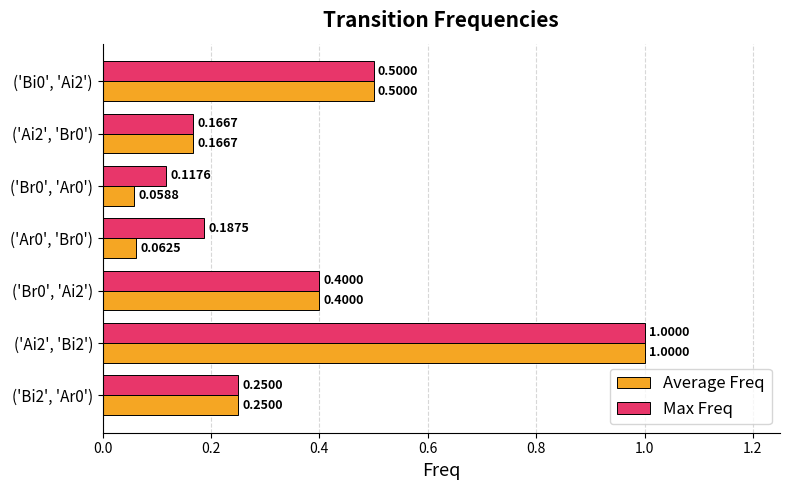

At how many categories does at least one series exceed 0?

7